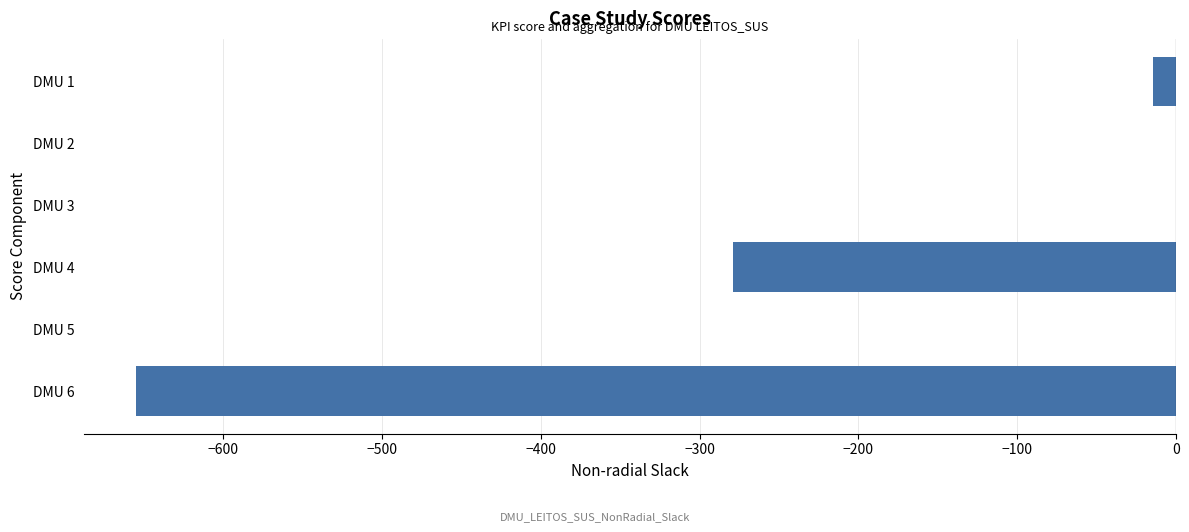

At which label is the value closest to -327?

DMU 4